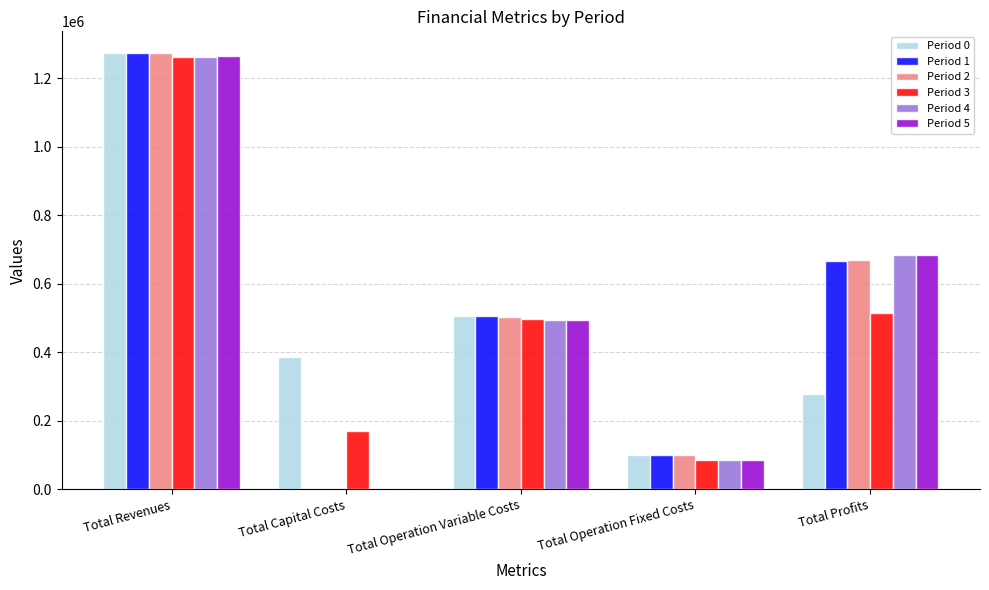

What is the difference between the Period 1 values at Total Revenues and Total Operation Fixed Costs?

1172133.8